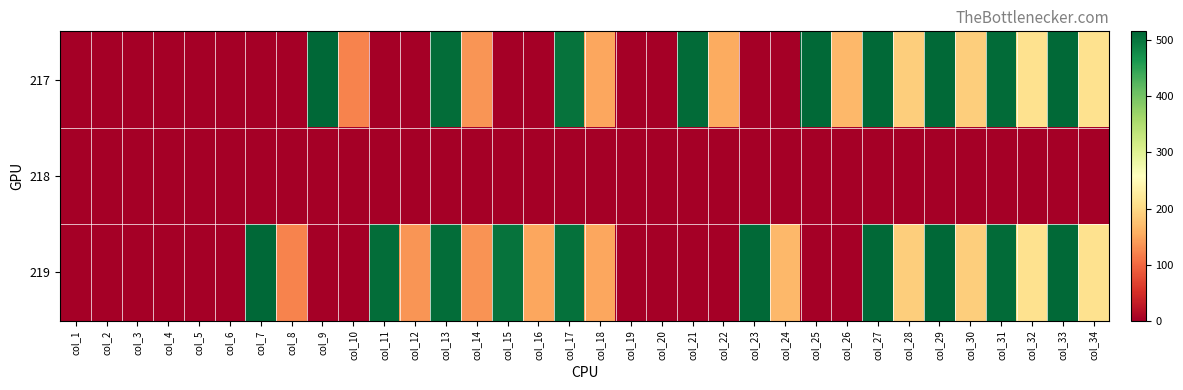

Reading left to right, list all the values displayed in this chart.

217: col_1=0.0	col_2=0.0	col_3=0.0	col_4=0.0	col_5=0.0	col_6=0.0	col_7=0.0	col_8=0.0	col_9=515.8	col_10=122.8	col_11=0.0	col_12=0.0	col_13=508.4	col_14=135.2	col_15=0.0	col_16=0.0	col_17=503.4	col_18=150.1	col_19=0.0	col_20=0.0	col_21=511.1	col_22=154.5	col_23=0.0	col_24=0.0	col_25=512.5	col_26=166.1	col_27=512.7	col_28=188.2	col_29=513.1	col_30=188.5	col_31=511.0	col_32=211.0	col_33=512.5	col_34=211.1
218: col_1=0.0	col_2=0.0	col_3=0.0	col_4=0.0	col_5=0.0	col_6=0.0	col_7=0.0	col_8=0.0	col_9=0.0	col_10=0.0	col_11=0.0	col_12=0.0	col_13=0.0	col_14=0.0	col_15=0.0	col_16=0.0	col_17=0.0	col_18=0.0	col_19=0.0	col_20=0.0	col_21=0.0	col_22=0.0	col_23=0.0	col_24=0.0	col_25=0.0	col_26=0.0	col_27=0.0	col_28=0.0	col_29=0.0	col_30=0.0	col_31=0.0	col_32=0.0	col_33=0.0	col_34=0.0
219: col_1=0.0	col_2=0.0	col_3=0.0	col_4=0.0	col_5=0.0	col_6=0.0	col_7=514.3	col_8=121.5	col_9=0.0	col_10=0.0	col_11=508.2	col_12=135.2	col_13=508.2	col_14=134.8	col_15=503.7	col_16=150.6	col_17=504.0	col_18=150.3	col_19=0.0	col_20=0.0	col_21=0.0	col_22=0.0	col_23=512.1	col_24=165.8	col_25=0.0	col_26=0.0	col_27=512.6	col_28=187.8	col_29=514.2	col_30=188.9	col_31=511.6	col_32=210.5	col_33=513.0	col_34=211.4